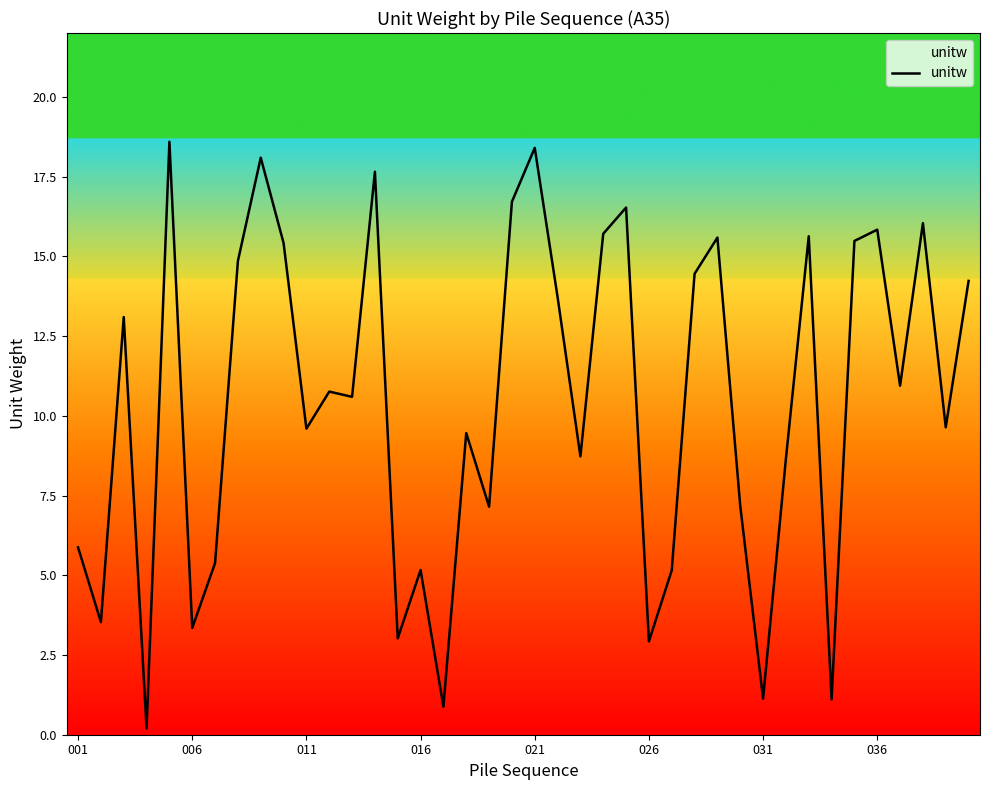

What is the maximum value shown in the chart?

18.6